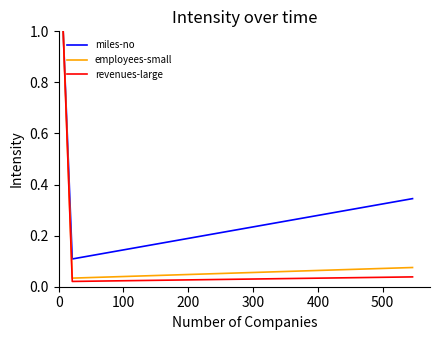

What is the sum of all revenues-large values?

1.1